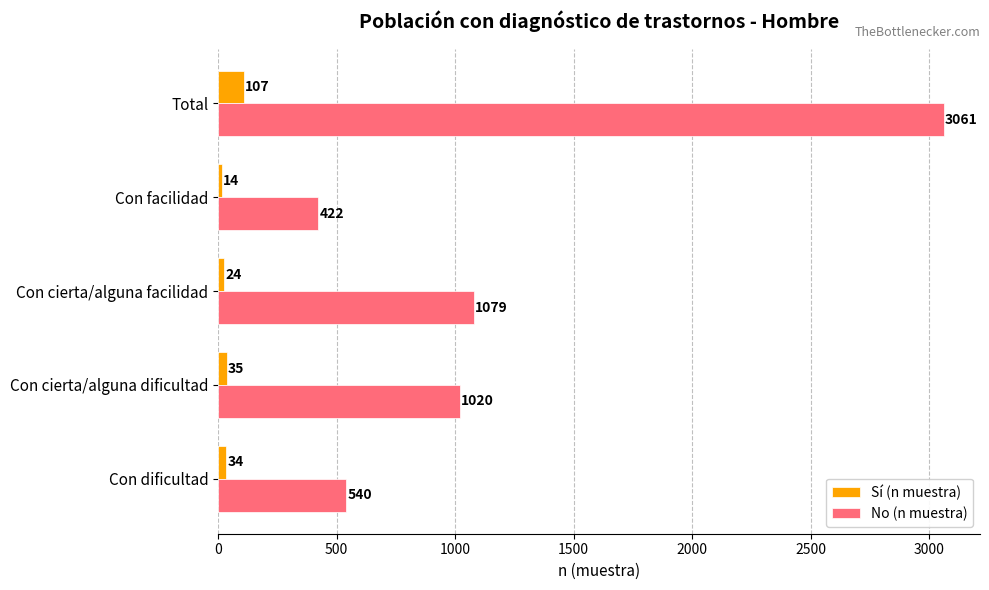

At which category is the sum across all series the highest?

Total